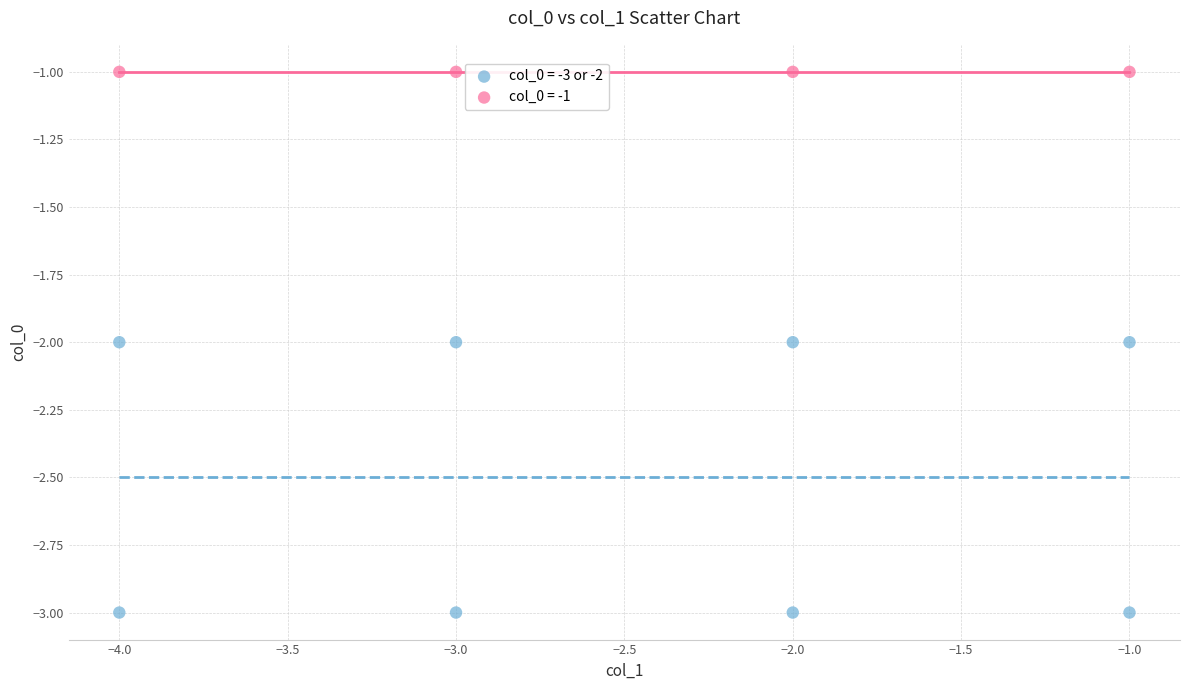

Which series contains the highest Y value?

col_0 = -1